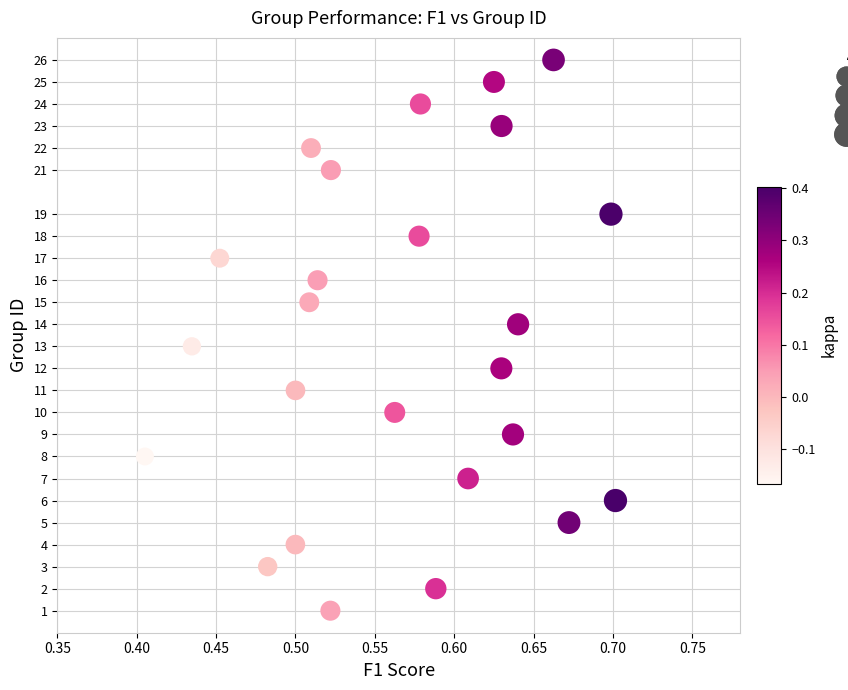

What is the range of Y values (max minus min)?

25